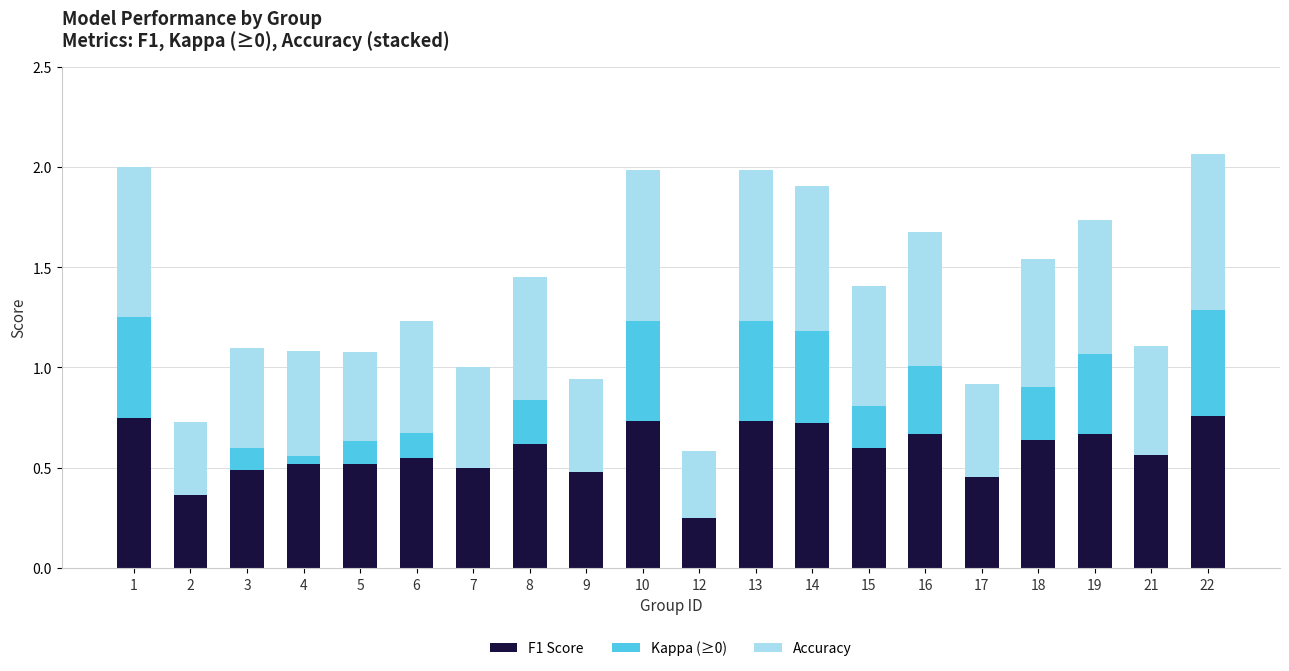

True or false: F1 Score has a value of 0.2 at 21.

False